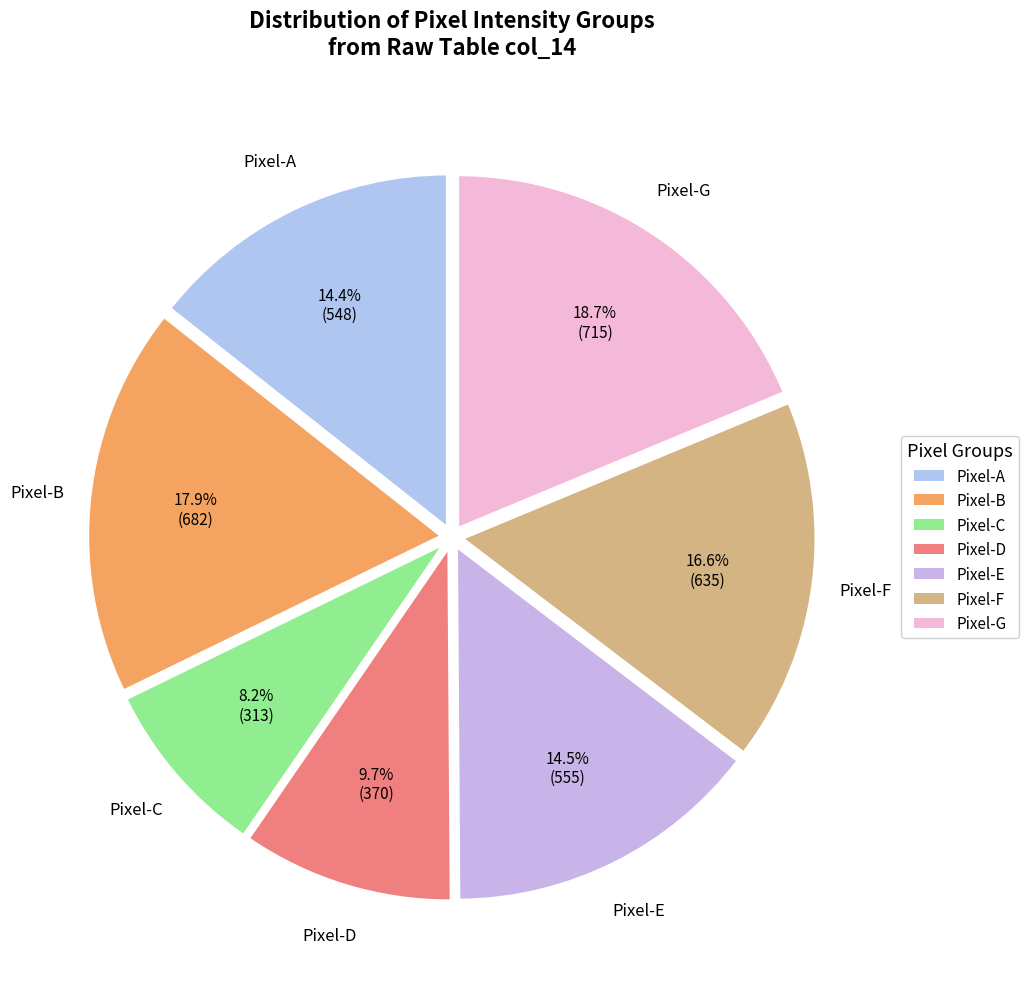

Is there a majority slice in this chart?

No